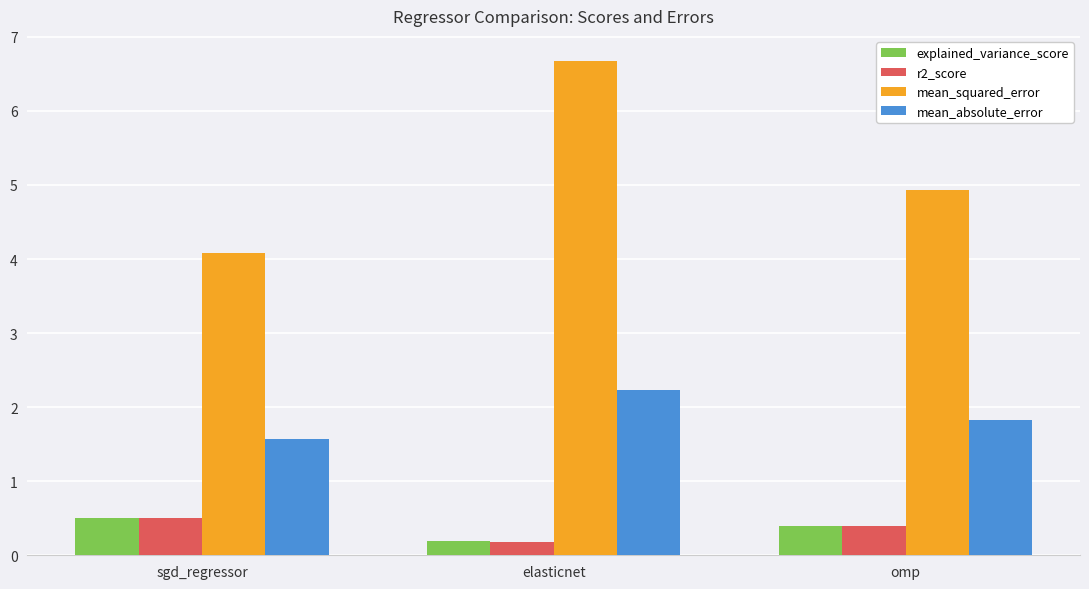

What is the maximum value shown in the chart?

6.7